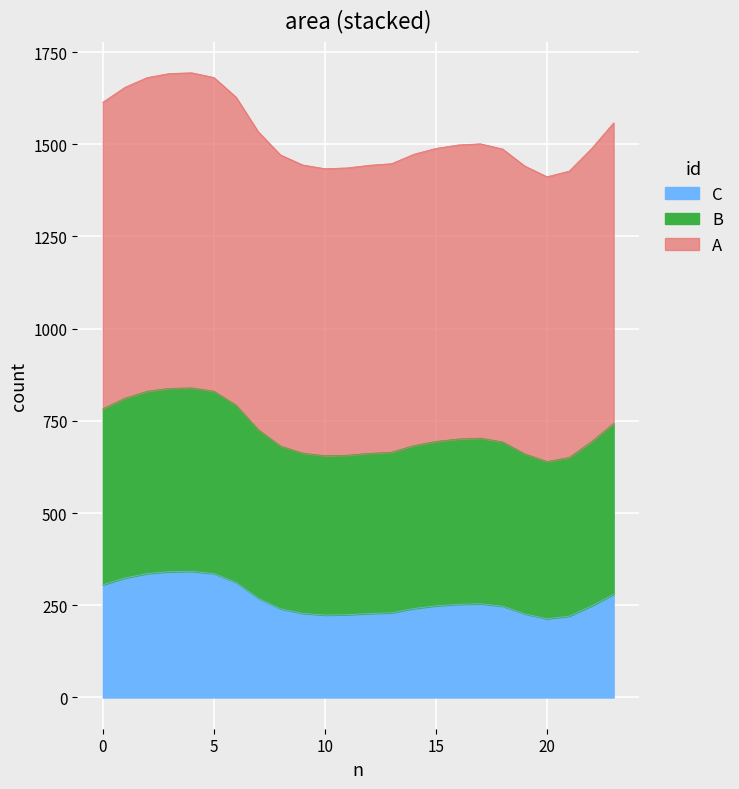

What is the difference between the maximum and minimum values in the C series?

128.4